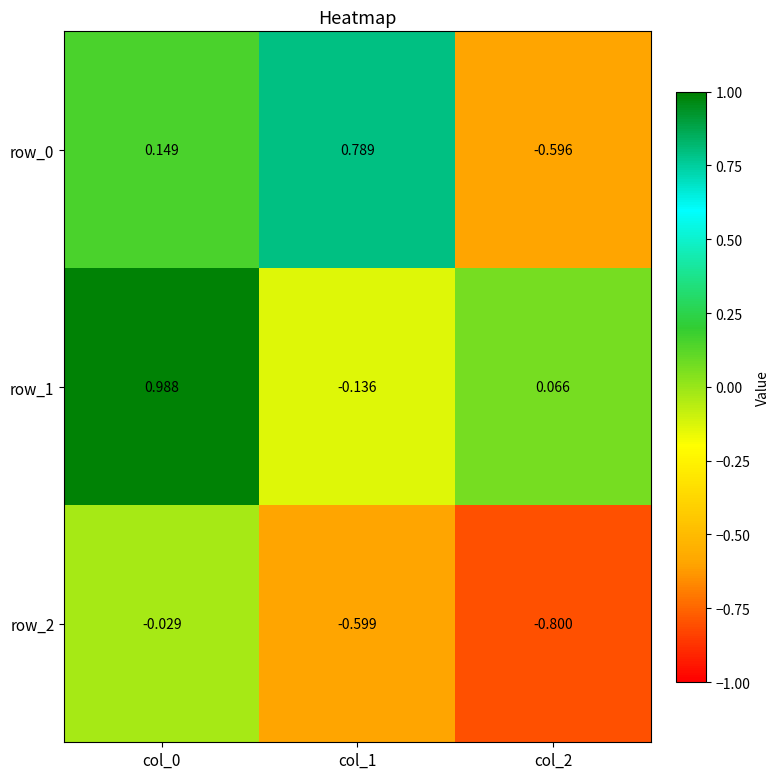

Is the value of row_0 at col_0 greater than the value of row_2 at col_2?

Yes